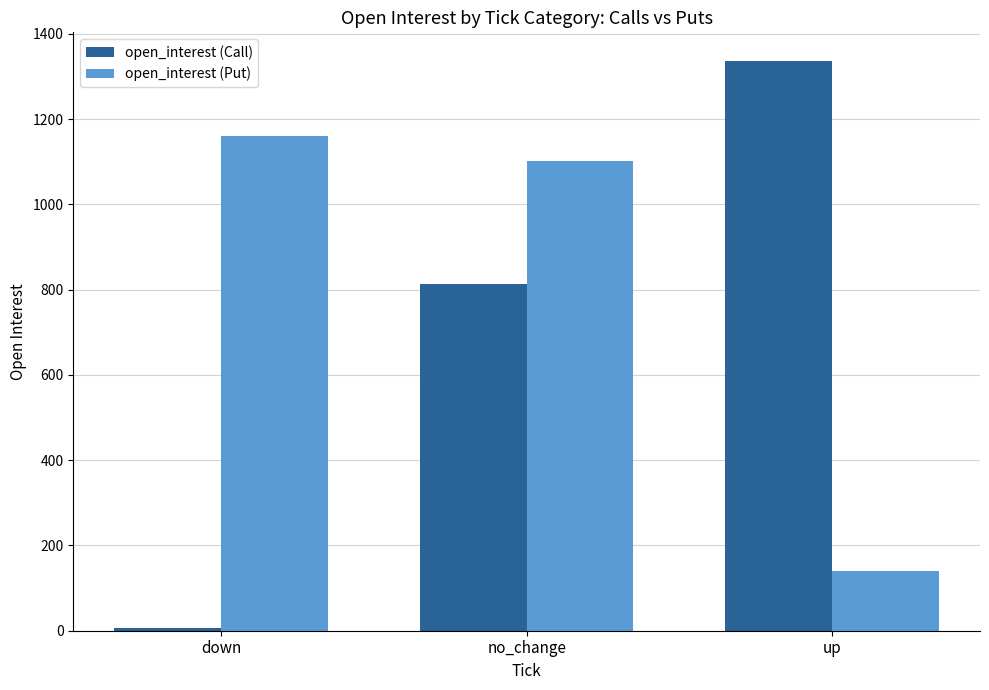

What is the sum of all open_interest (Put) values?

2403